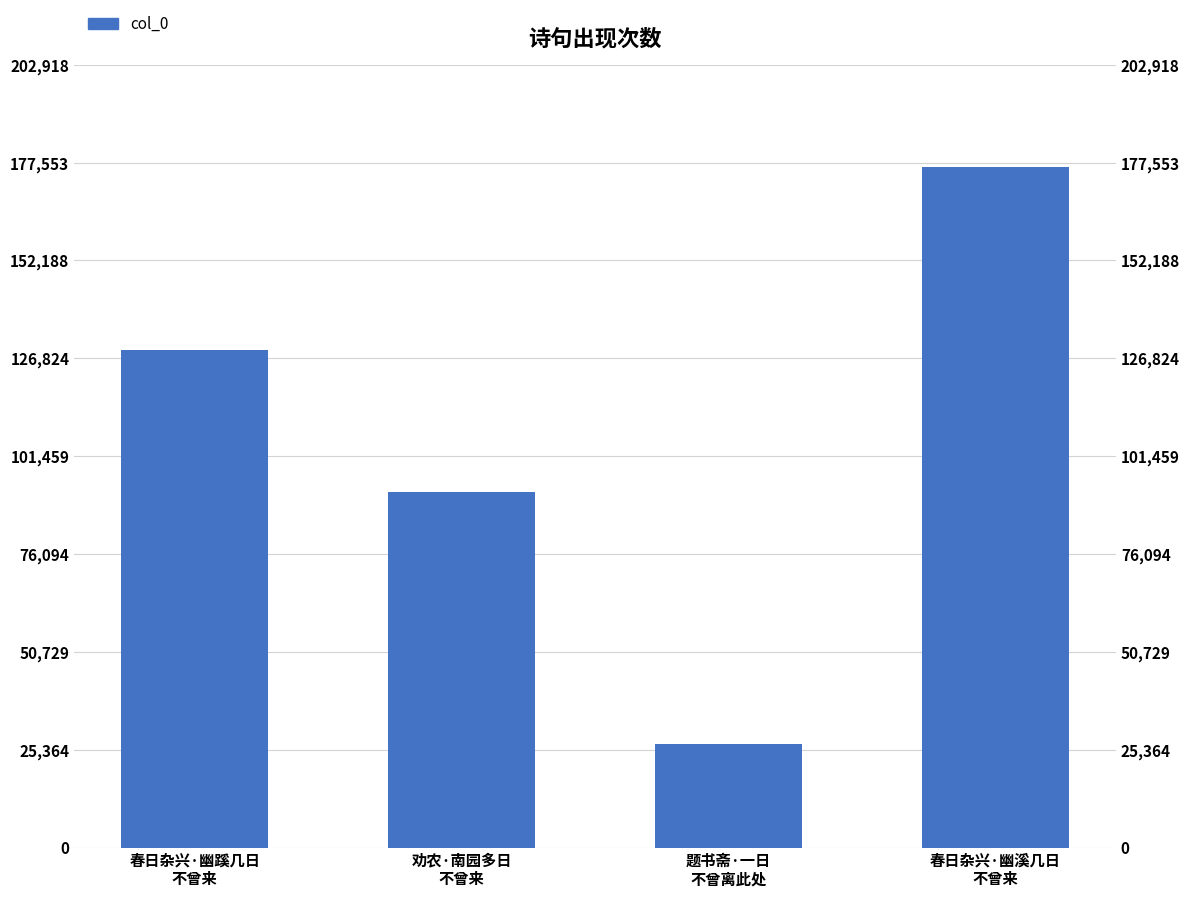

How many series are shown in this chart?

1